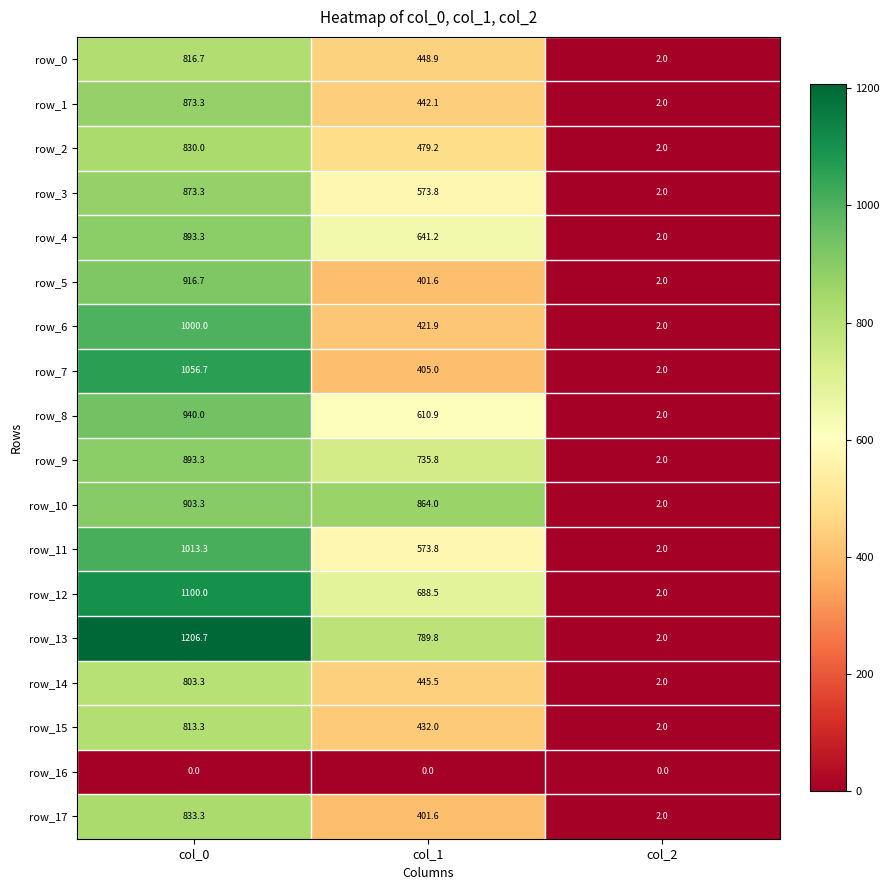

Reading left to right, extract all data points from this chart.

row_0: col_0=816.7	col_1=448.9	col_2=2.0
row_1: col_0=873.3	col_1=442.1	col_2=2.0
row_2: col_0=830.0	col_1=479.2	col_2=2.0
row_3: col_0=873.3	col_1=573.8	col_2=2.0
row_4: col_0=893.3	col_1=641.2	col_2=2.0
row_5: col_0=916.7	col_1=401.6	col_2=2.0
row_6: col_0=1000.0	col_1=421.9	col_2=2.0
row_7: col_0=1056.7	col_1=405.0	col_2=2.0
row_8: col_0=940.0	col_1=610.9	col_2=2.0
row_9: col_0=893.3	col_1=735.8	col_2=2.0
row_10: col_0=903.3	col_1=864.0	col_2=2.0
row_11: col_0=1013.3	col_1=573.8	col_2=2.0
row_12: col_0=1100.0	col_1=688.5	col_2=2.0
row_13: col_0=1206.7	col_1=789.8	col_2=2.0
row_14: col_0=803.3	col_1=445.5	col_2=2.0
row_15: col_0=813.3	col_1=432.0	col_2=2.0
row_16: col_0=0.0	col_1=0.0	col_2=0.0
row_17: col_0=833.3	col_1=401.6	col_2=2.0